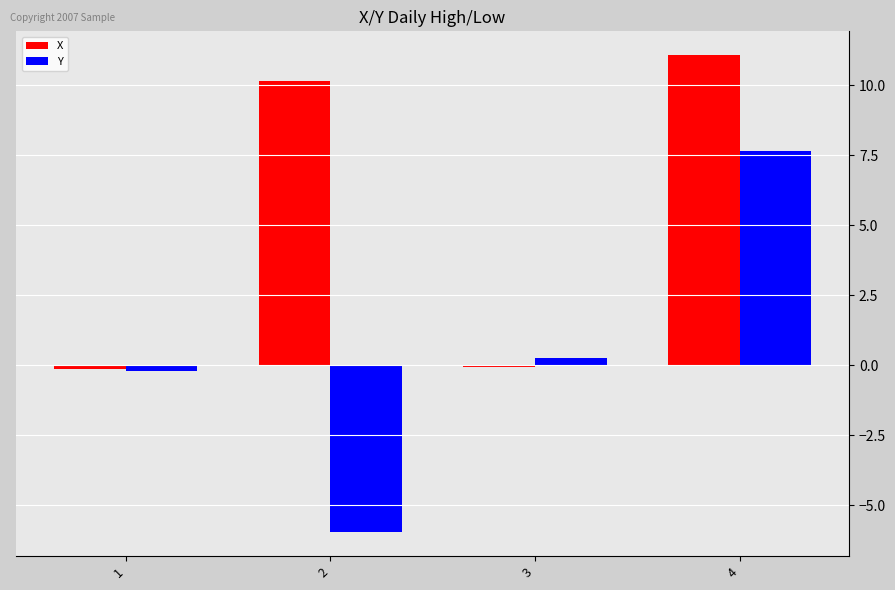

Which series changed the most between 1 and 3?

Y